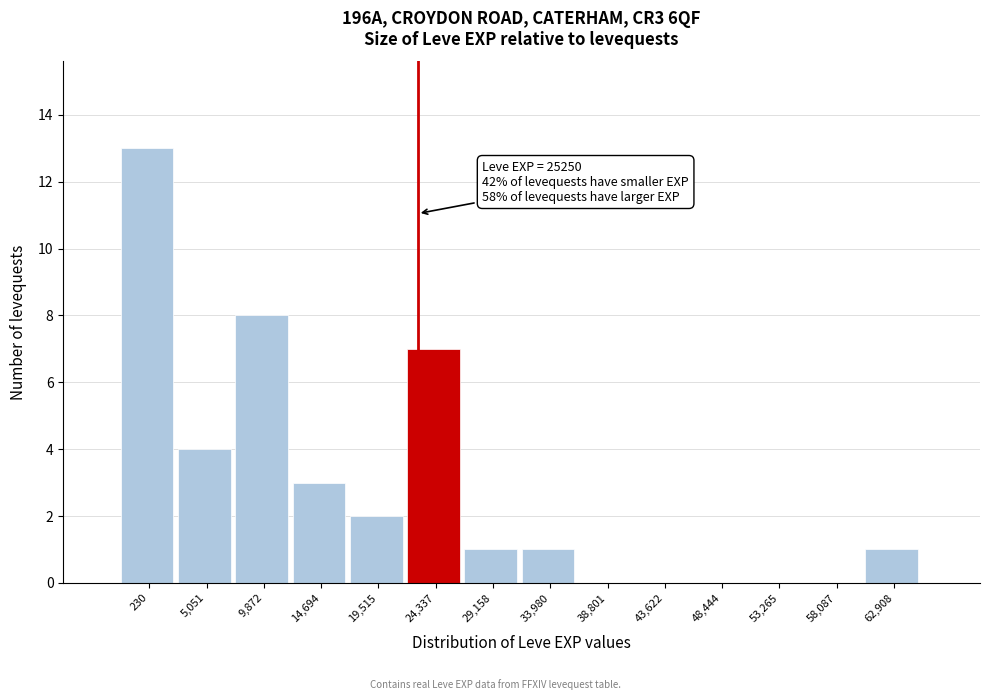

Reading left to right, transcribe all the data shown in this chart.

230=13	5,051=4	9,872=8	14,694=3	19,515=2	24,337=7	29,158=1	33,980=1	38,801=0	43,622=0	48,444=0	53,265=0	58,087=0	62,908=1